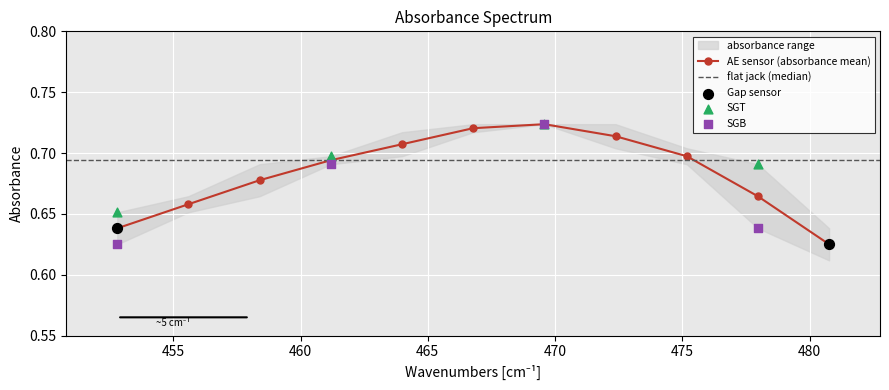

Which has a higher value, 34 or 33?

34